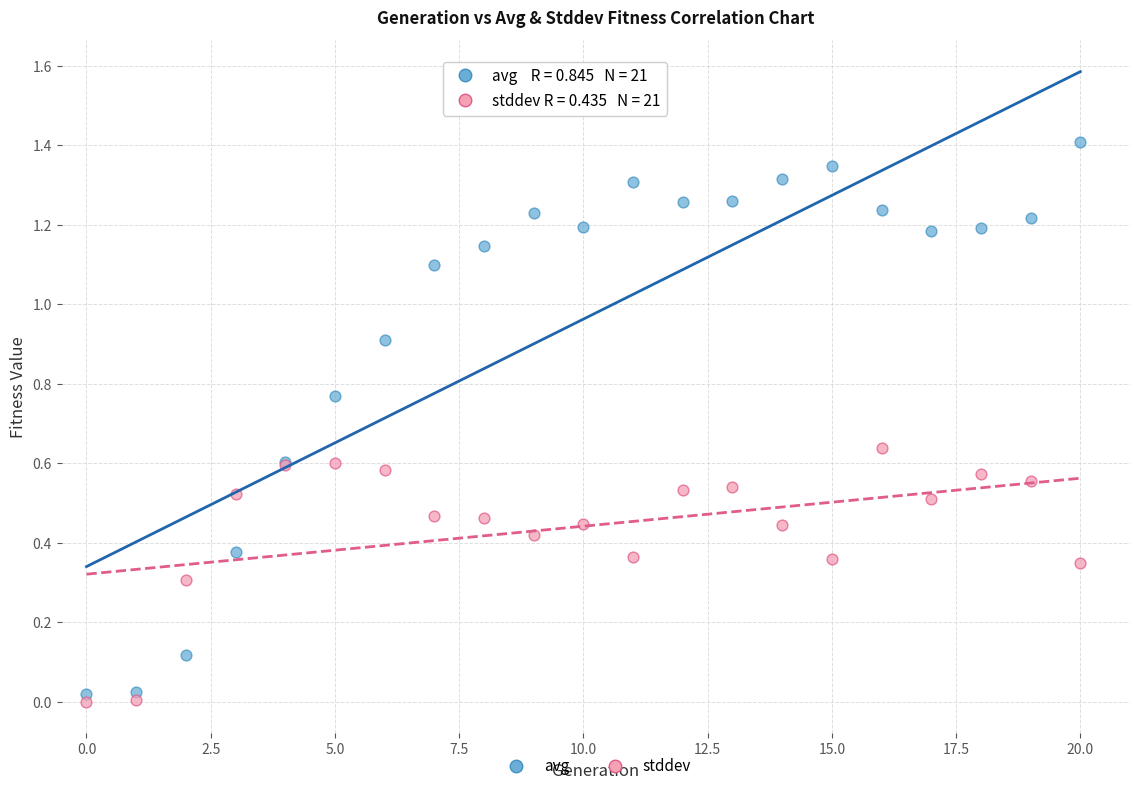

Which series has the widest spread of Y values?

avg